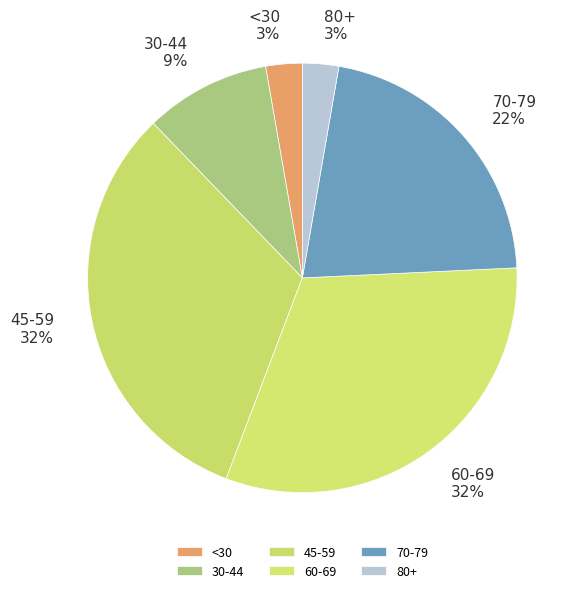

Does 70-79 account for over 50% of the chart?

No